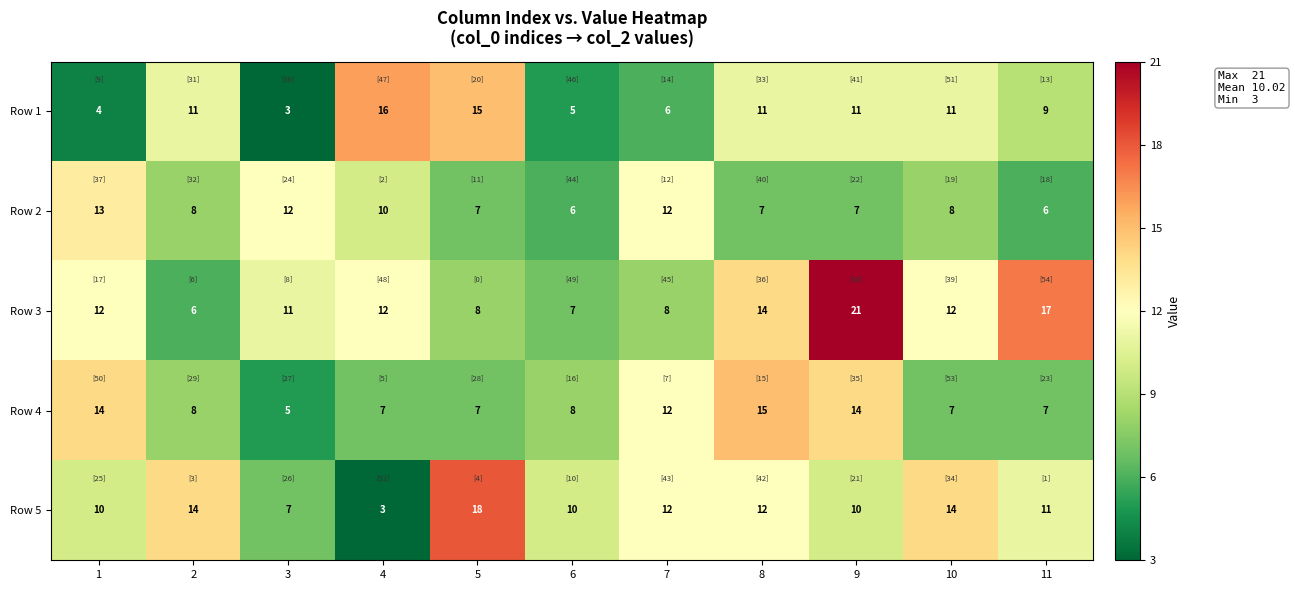

The value of Row 1 at 7 is 10. True or false?

False